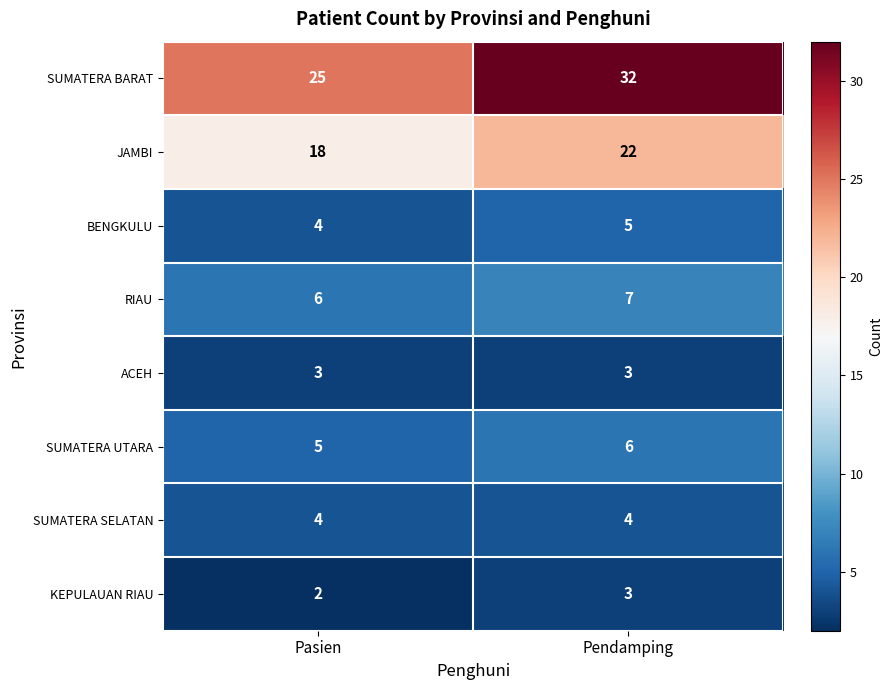

At which label does SUMATERA BARAT reach its peak?

Pendamping